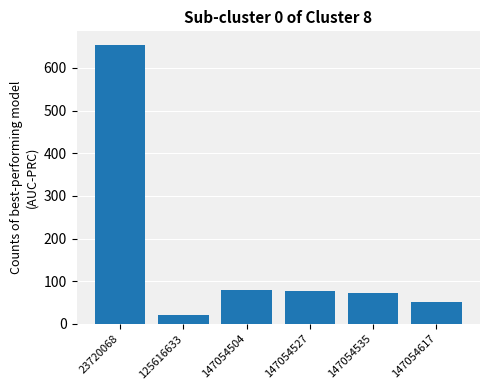

Which category has the highest value across all series?

23720068